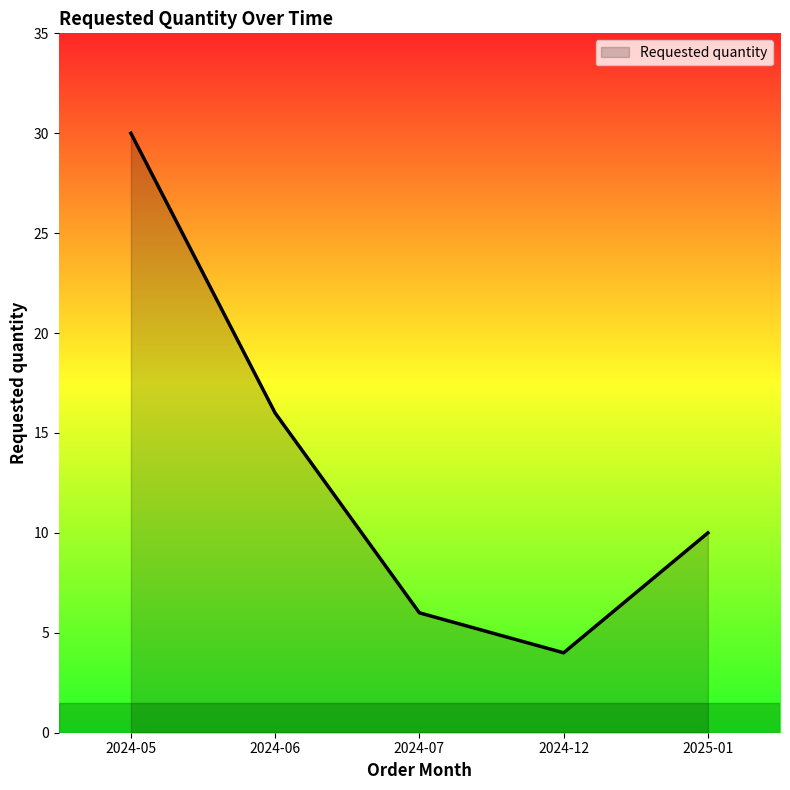

True or false: the data has more than 1 interior local peaks.

False